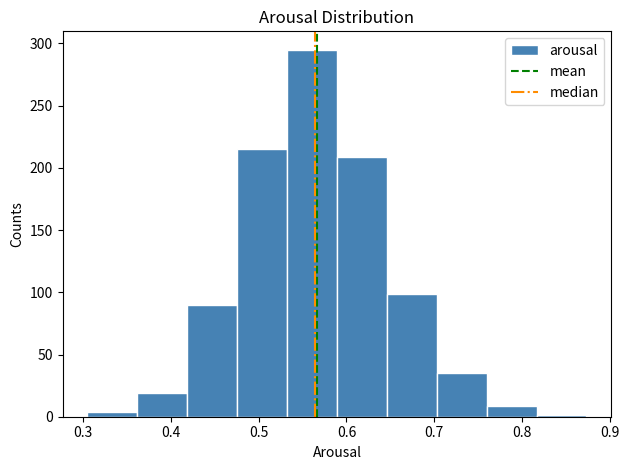

Reading left to right, transcribe this chart: for each bar, give the range it covers on the x-axis and its height. Neither the bar edges nor the heights are printed on the chart, so give them approximately, as read against the axes.

0.31 to 0.36: under 5
0.36 to 0.42: 20
0.42 to 0.48: 90
0.48 to 0.53: 215
0.53 to 0.59: 295
0.59 to 0.65: 210
0.65 to 0.70: 100
0.70 to 0.76: 35
0.76 to 0.82: 10
0.82 to 0.87: under 5